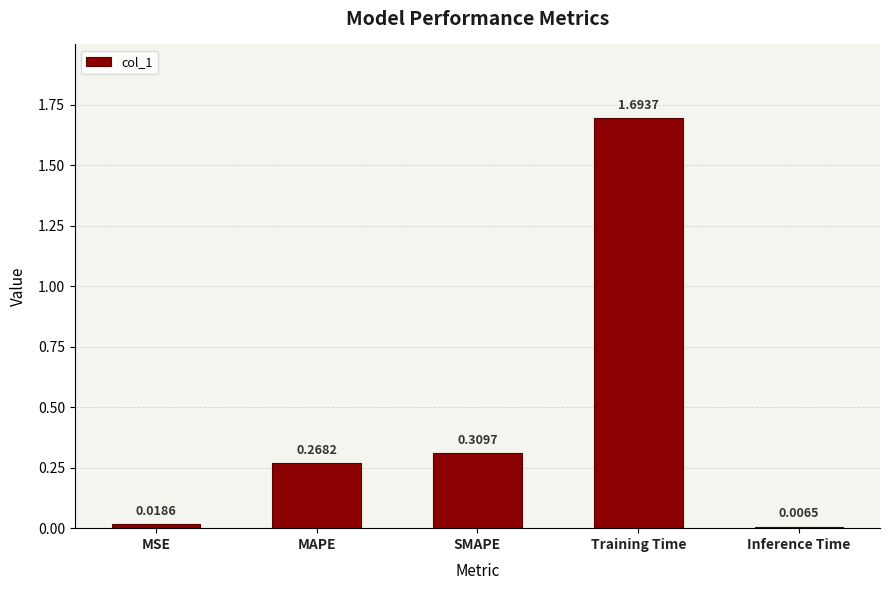

Are the bars horizontal?

No